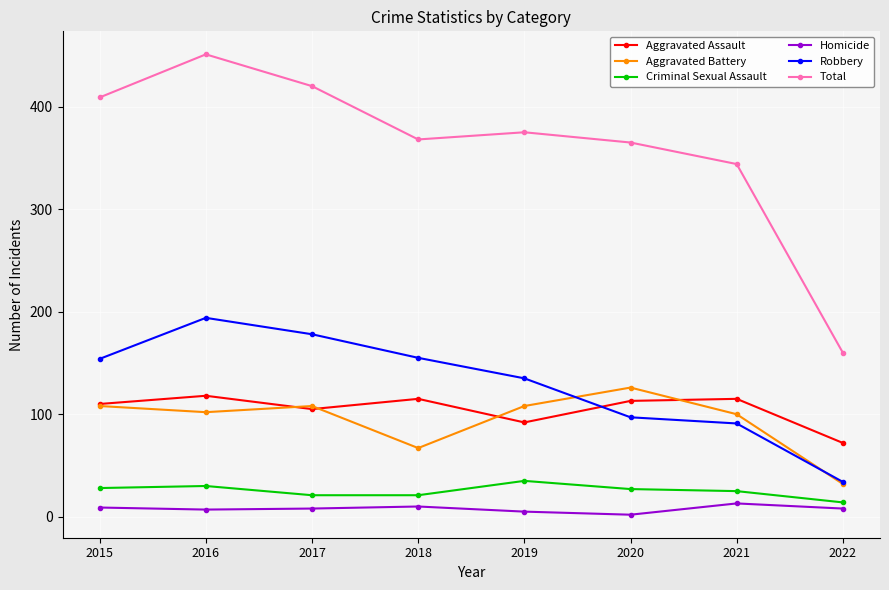

At which category does the chart reach its peak across all series?

2016